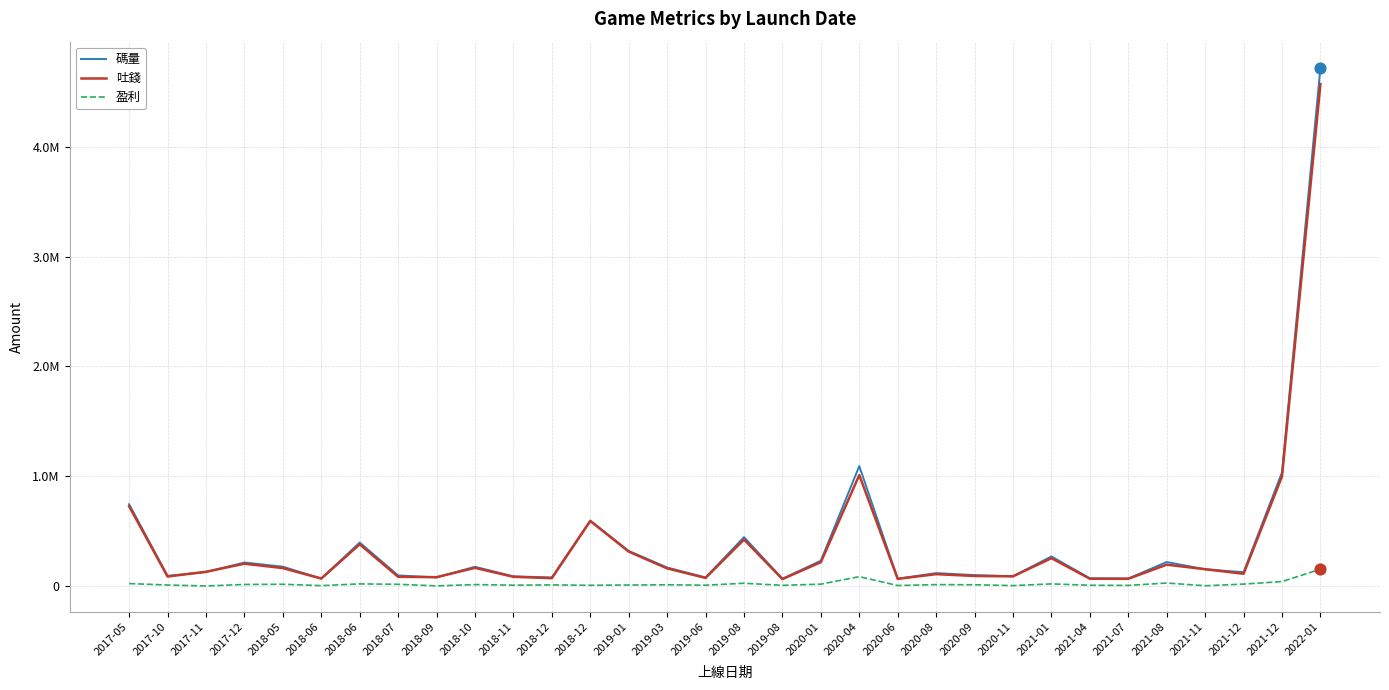

Is this an area chart (filled region under the line)?

No